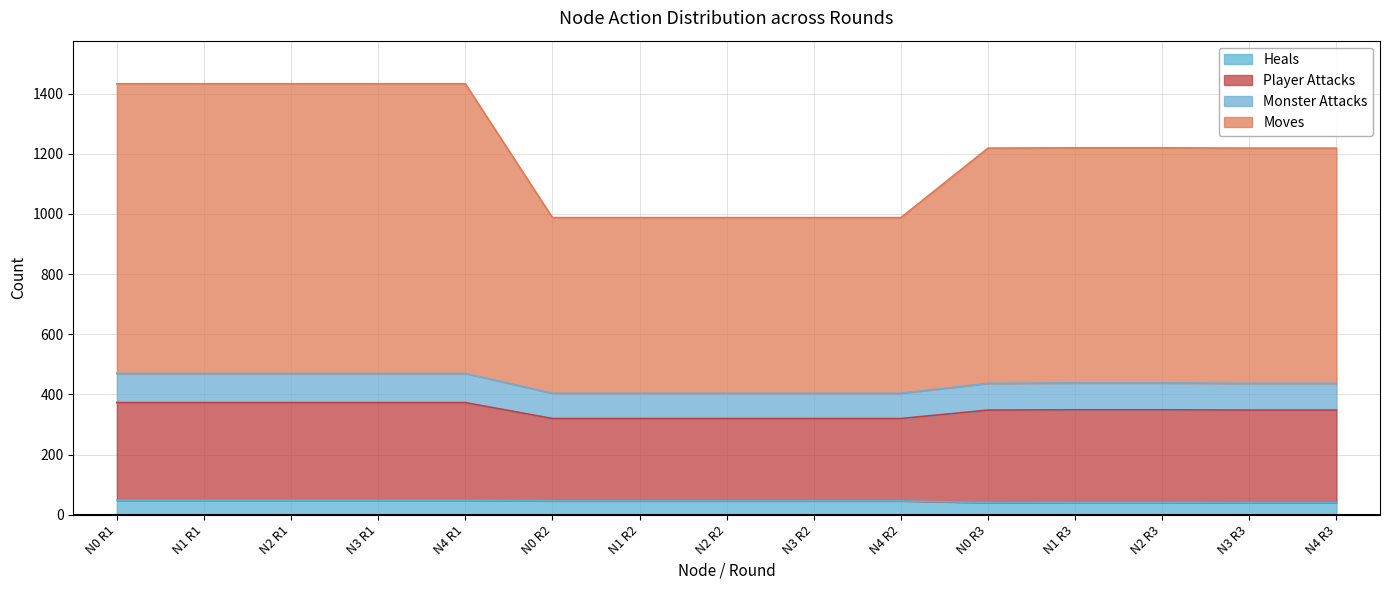

Count the number of data series in this chart.

4